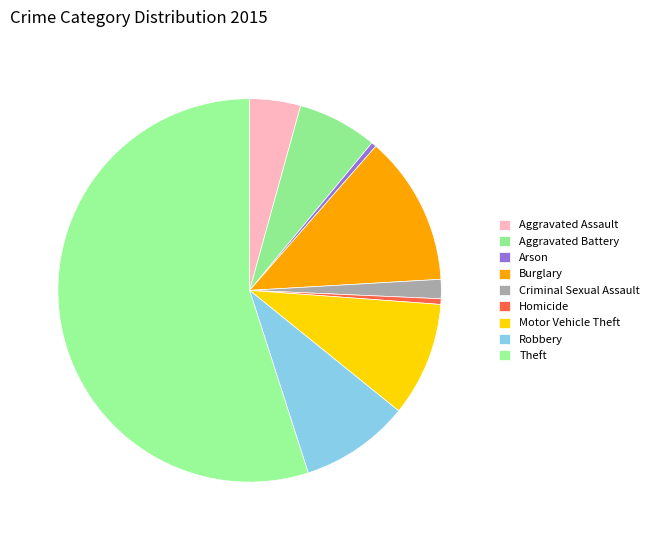

Is there a majority slice in this chart?

Yes